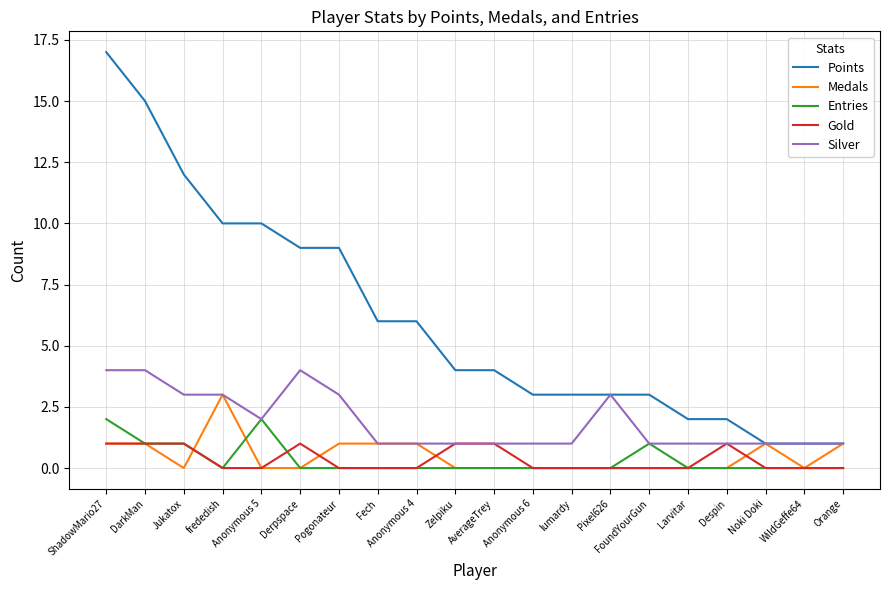

What is the highest value of the Entries series?

2